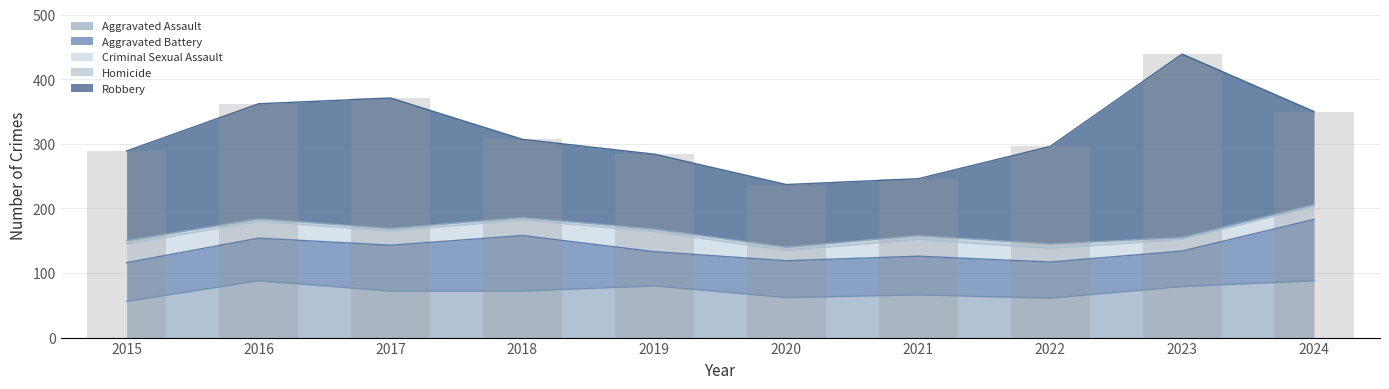

Does the chart contain any negative values?

No